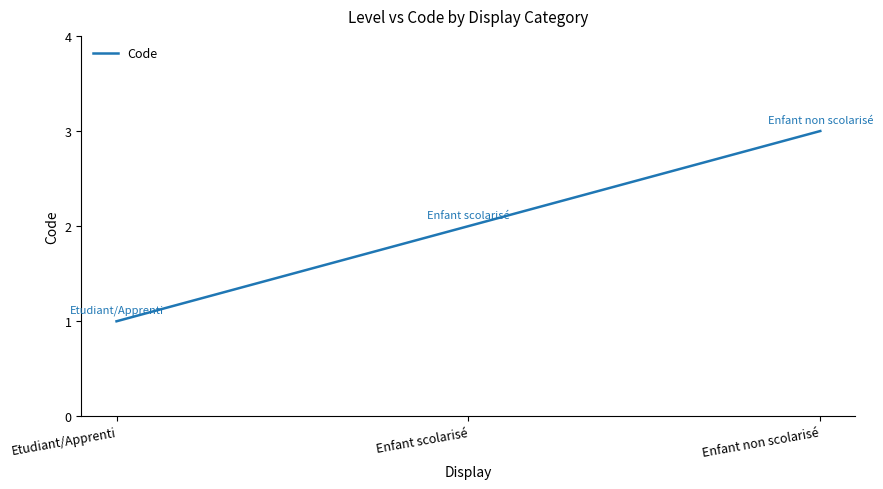

What position from the left is Etudiant/Apprenti?

1